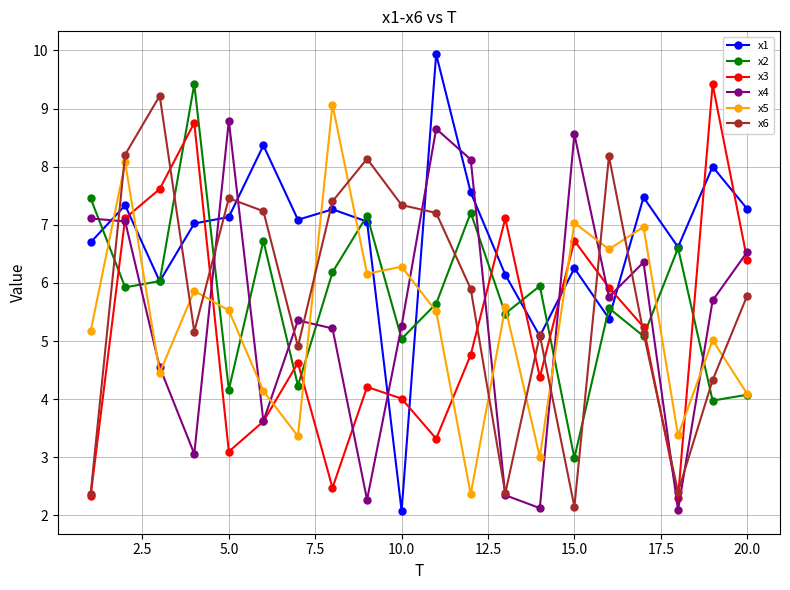

True or false: x4 and x1 intersect in this chart.

True